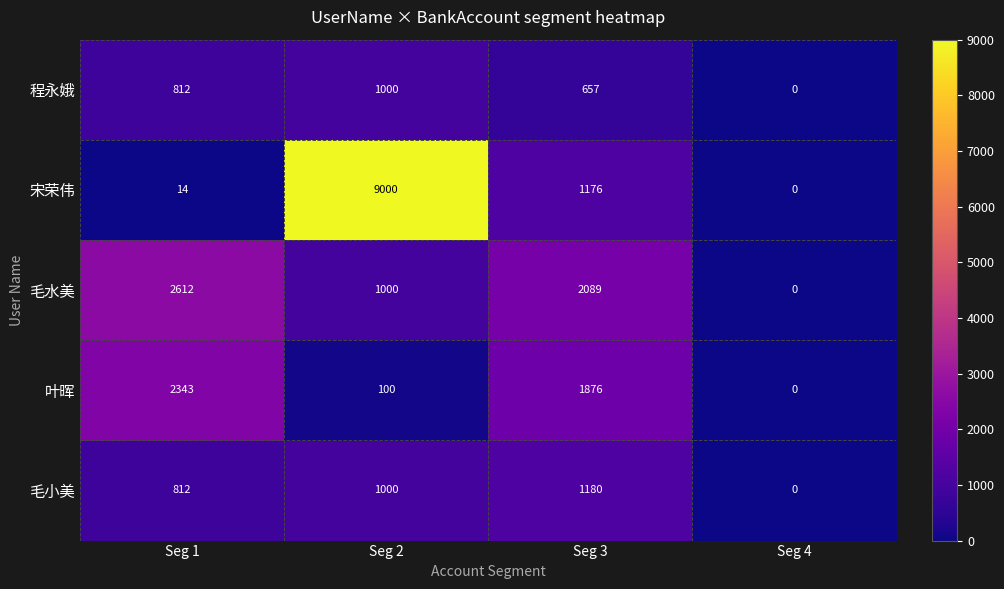

The 程永娥 series shows 1076 at Seg 3. True or false?

False